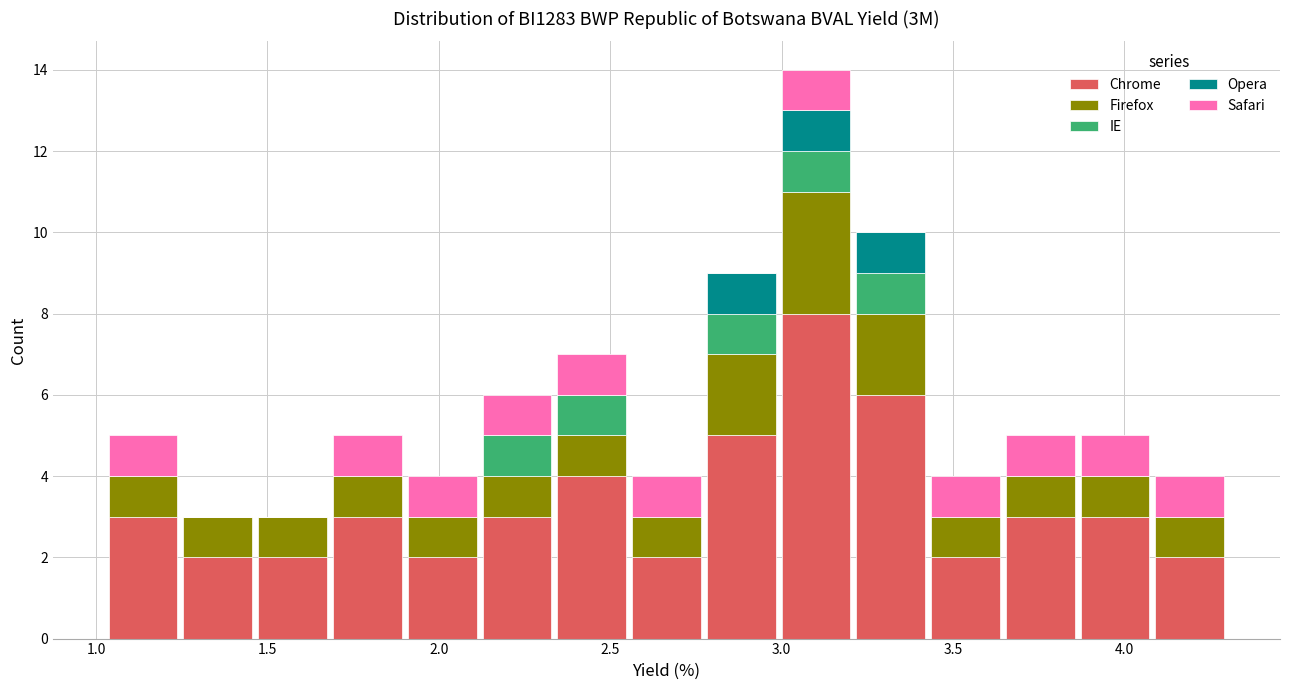

Reading left to right, list every stacked bar in this chart as the range it spans on the x-axis followed by its total height. Neither the bar edges nor the heights are printed on the chart, so give them approximately, as read against the axes.

1.05 to 1.25: 5
1.25 to 1.45: 3
1.45 to 1.70: 3
1.70 to 1.90: 5
1.90 to 2.10: 4
2.10 to 2.35: 6
2.35 to 2.55: 7
2.55 to 2.75: 4
2.75 to 3.00: 9
3.00 to 3.20: 14
3.20 to 3.45: 10
3.45 to 3.65: 4
3.65 to 3.85: 5
3.85 to 4.10: 5
4.10 to 4.30: 4